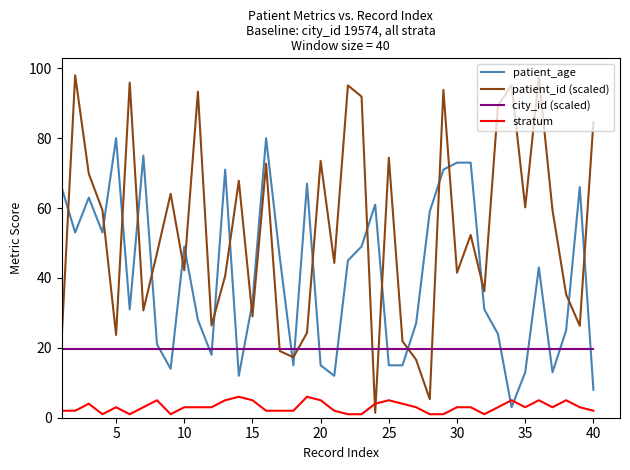

True or false: city_id (scaled) and stratum cross at least once.

False